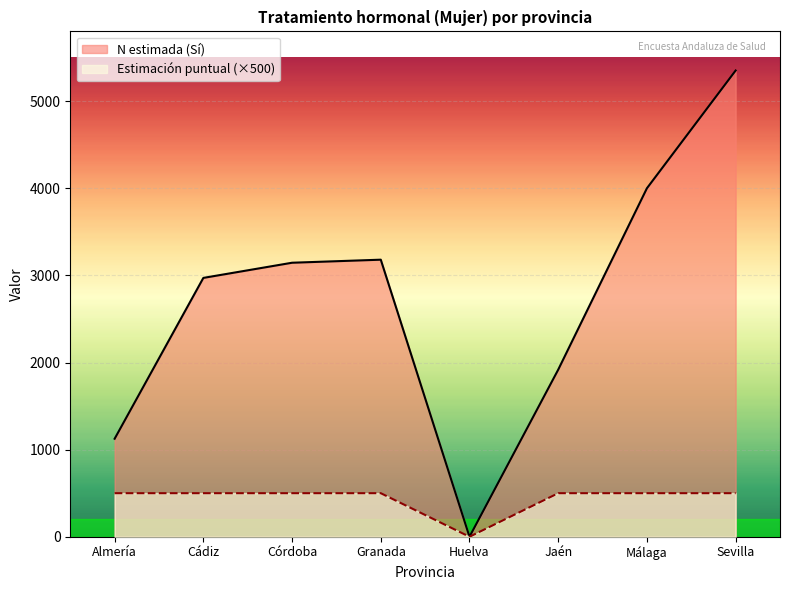

The value of N estimada (Sí) at Cádiz is 4814. True or false?

False